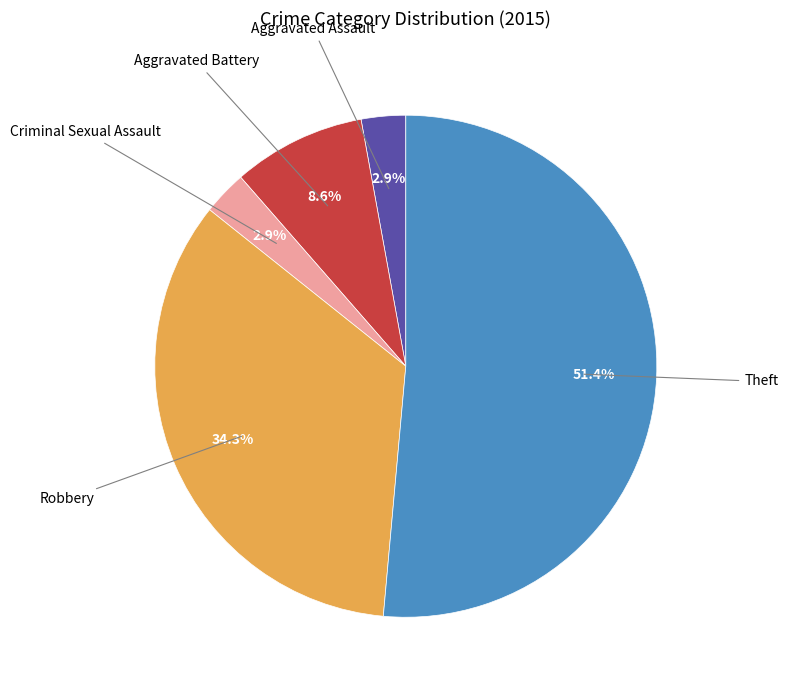

Does any single category account for the majority?

Yes